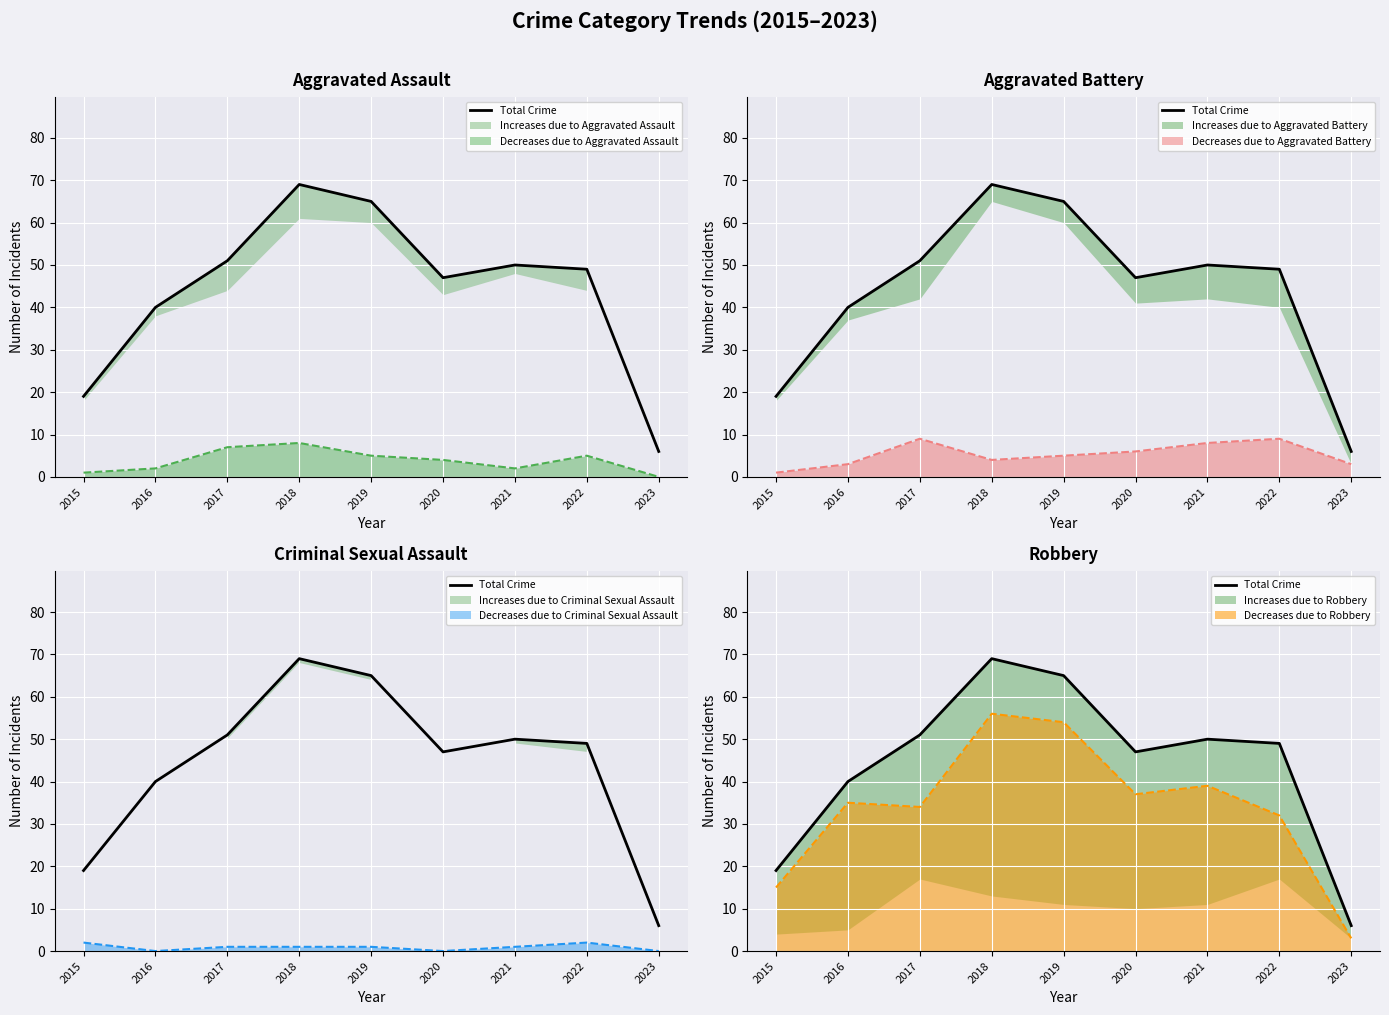

What value does the data have at 2017?

51